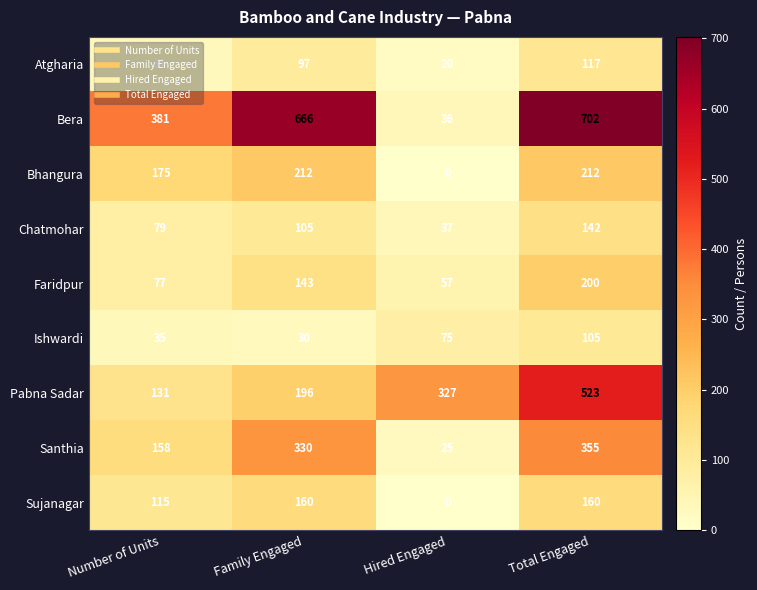

Which label corresponds to the largest value in the chart?

Total Engaged